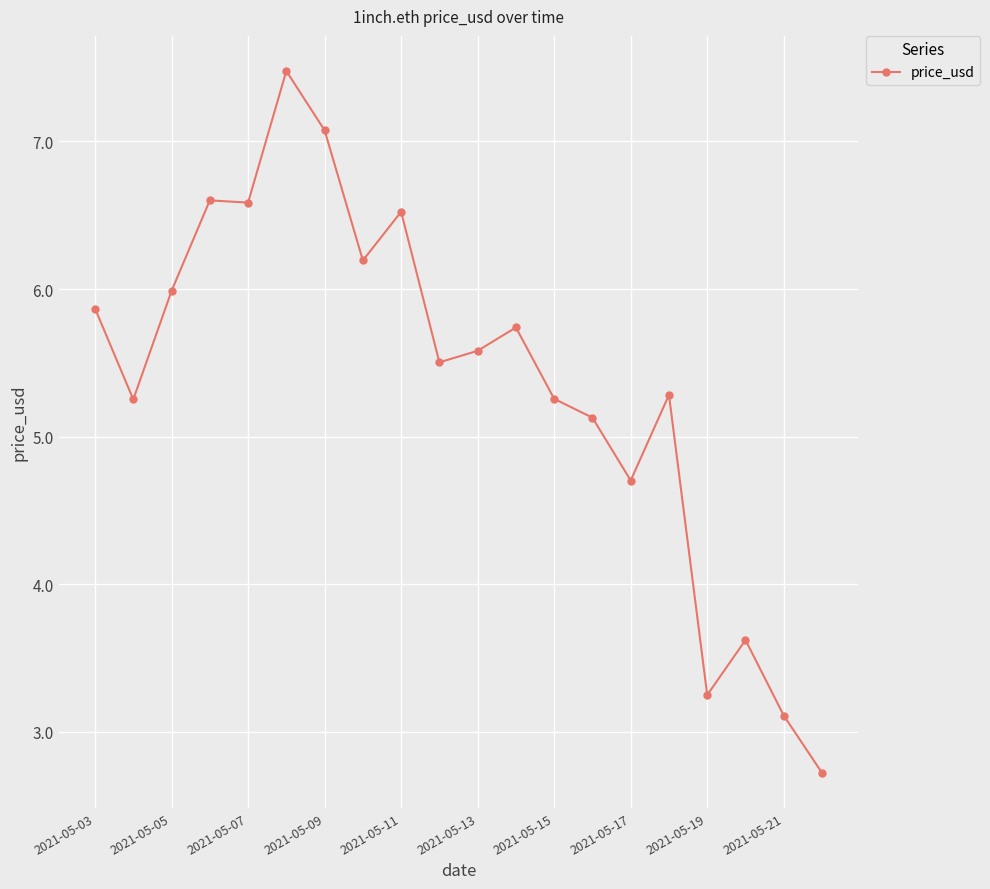

What is the smallest value displayed?

2.7